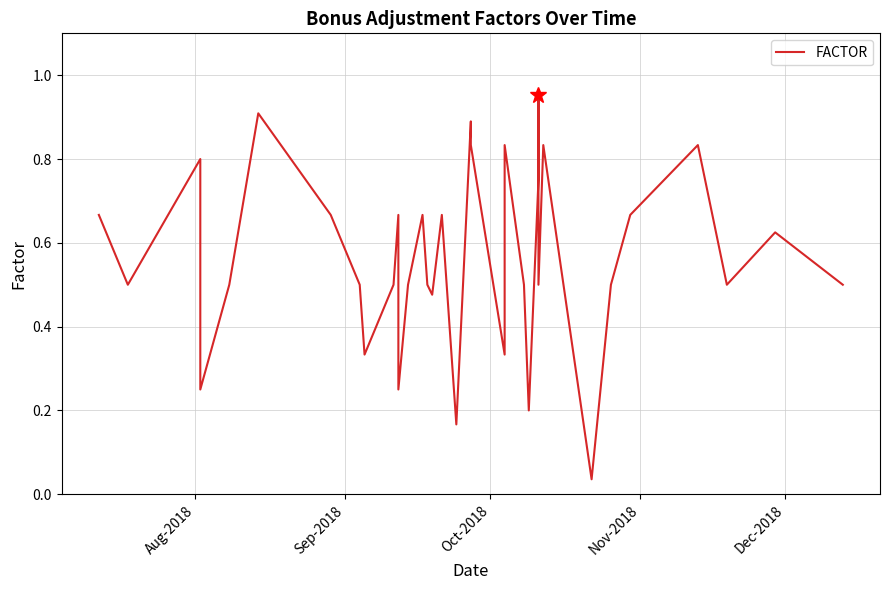

Reading left to right, list all the values displayed in this chart.

0.7	0.5	0.8	0.2	0.5	0.5	0.9	0.7	0.5	0.3	0.5	0.7	0.5	0.2	0.5	0.7	0.5	0.5	0.7	0.2	0.9	0.8	0.3	0.5	0.8	0.5	0.5	0.2	0.8	1.0	0.8	0.5	0.8	0.0	0.5	0.7	0.8	0.5	0.6	0.5